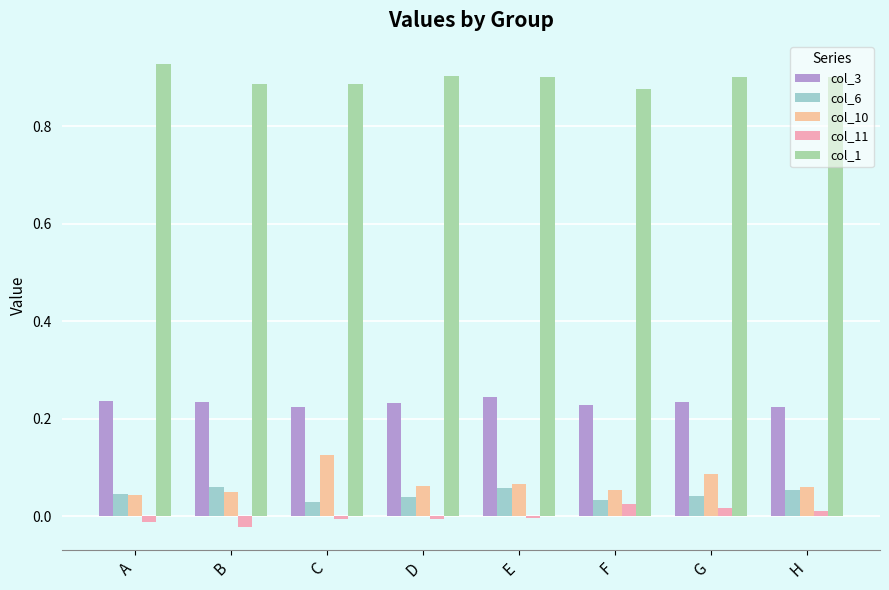

List the labels in order of col_11 value, largest first.

F, G, H, E, C, D, A, B